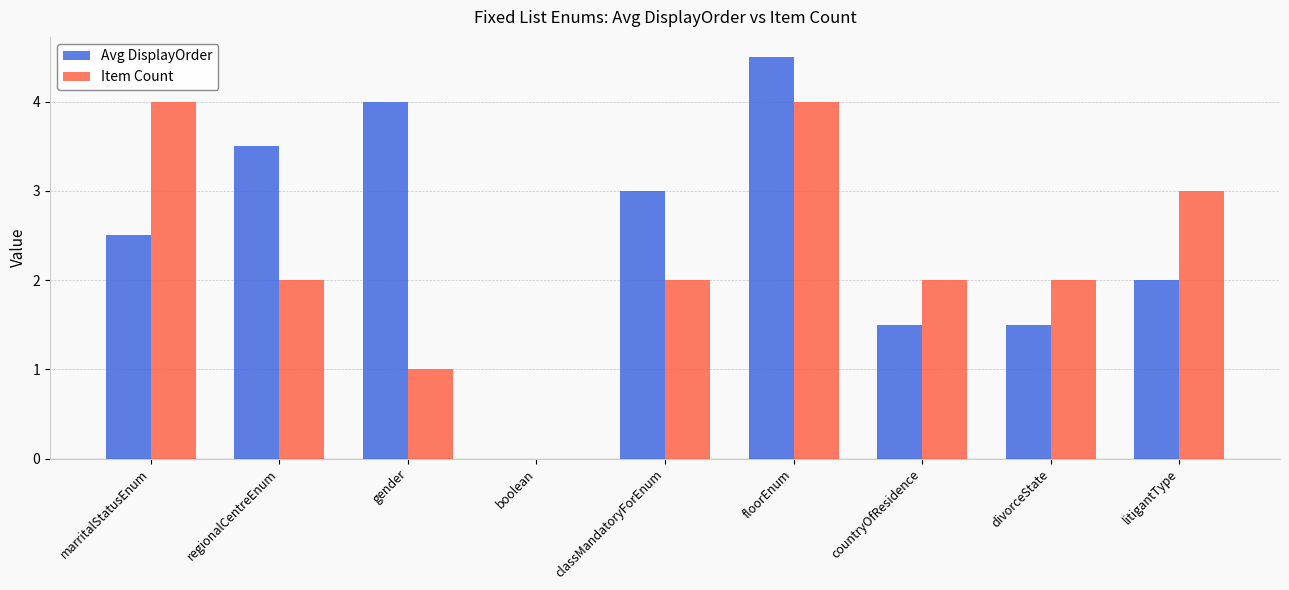

What are all the series names shown in the legend?

Avg DisplayOrder, Item Count